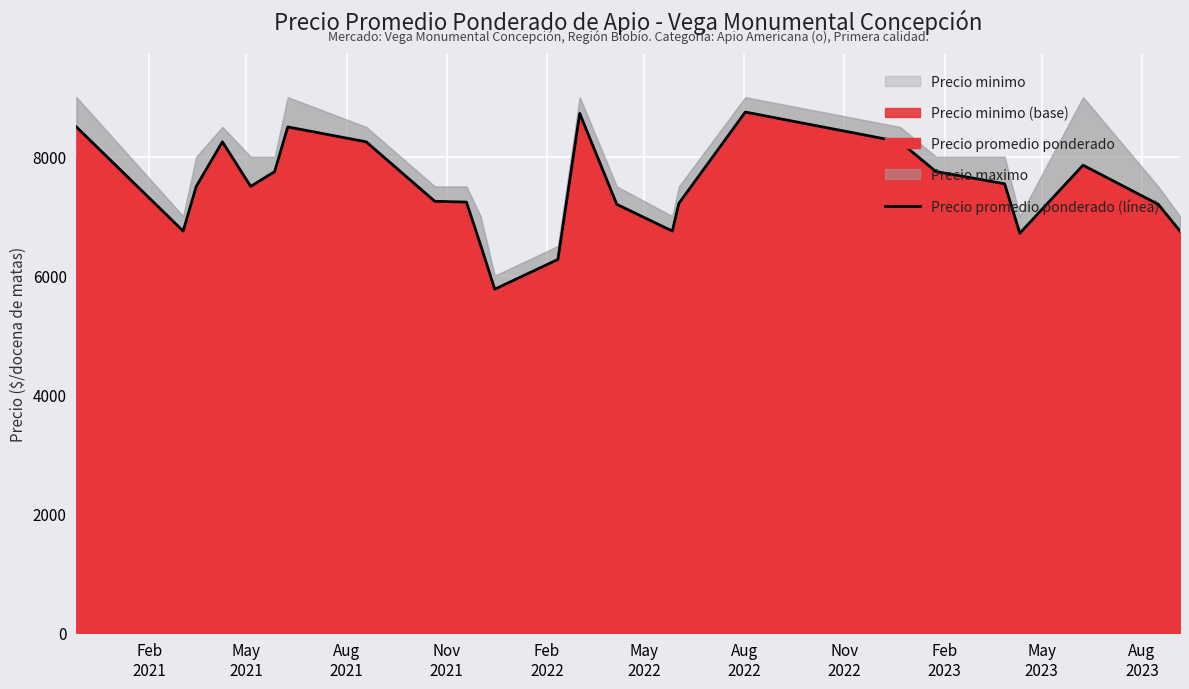

Does the chart display data point markers on the line(s)?

No